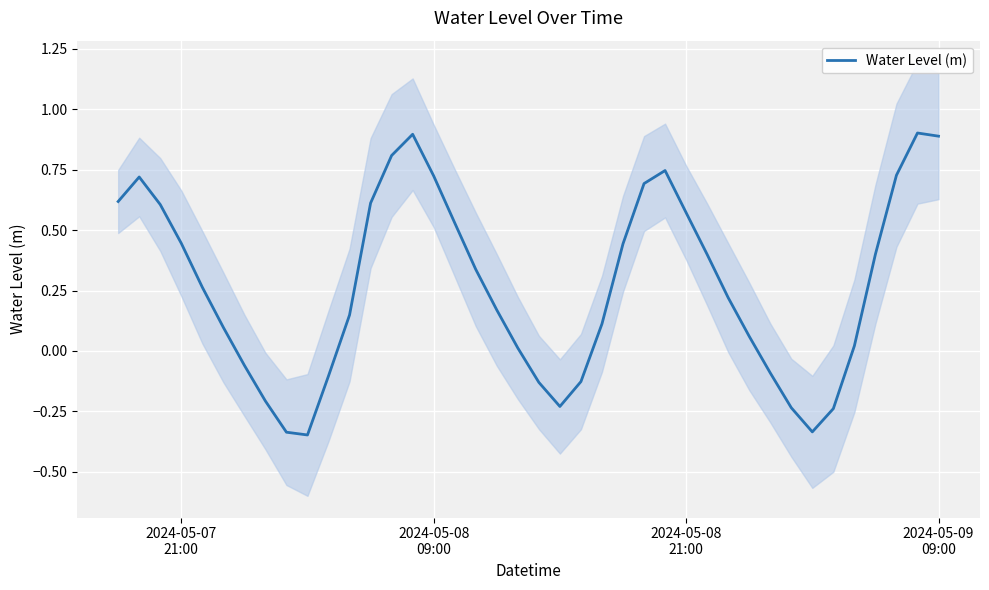

Count the number of categories in the chart.

40